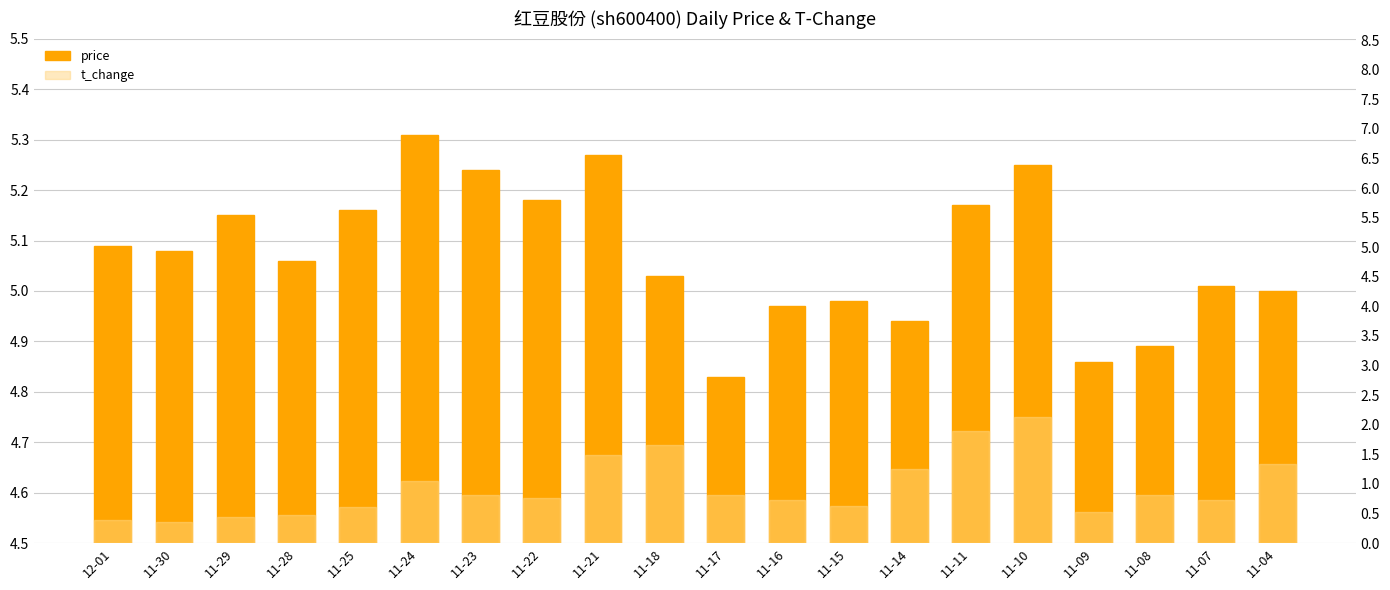

How many groups of bars are there?

20